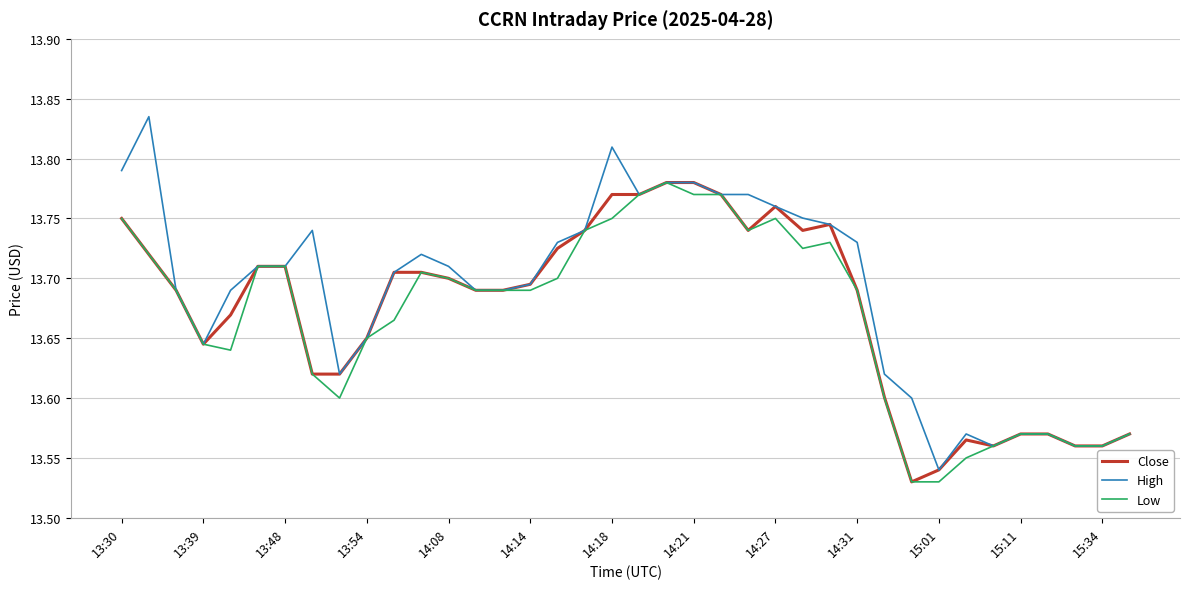

Which series has the widest spread of values?

High